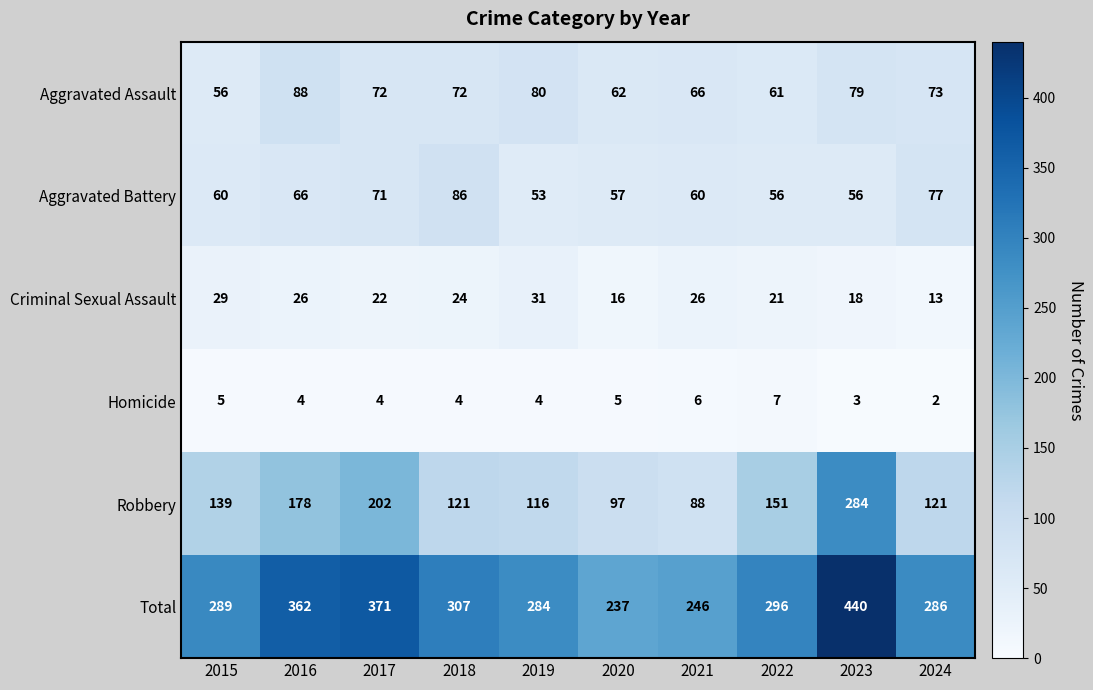

What value does the Total series have at 2017, to the nearest 10?

370